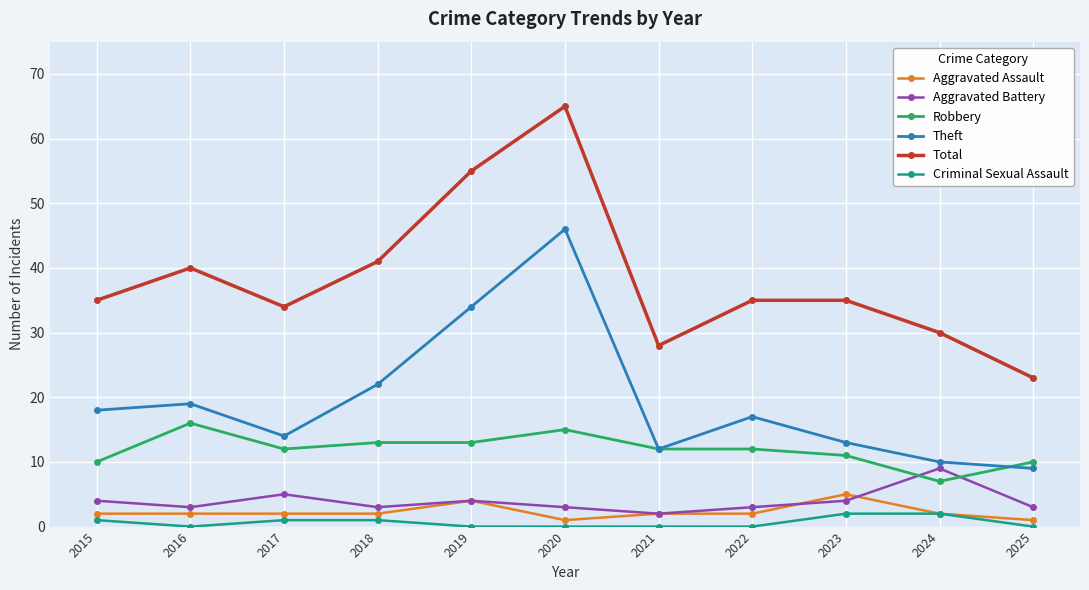

True or false: Aggravated Battery has more than 0 points higher than both neighbors.

True